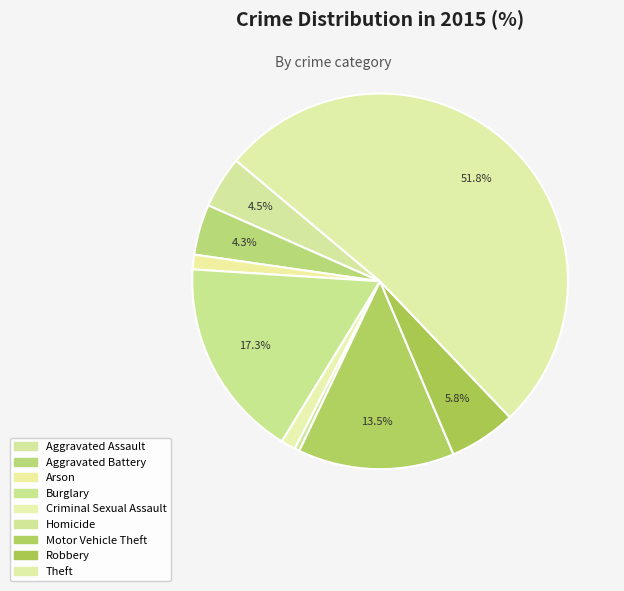

Approximately how many times larger is the value at Aggravated Assault compared to Motor Vehicle Theft?

0.3